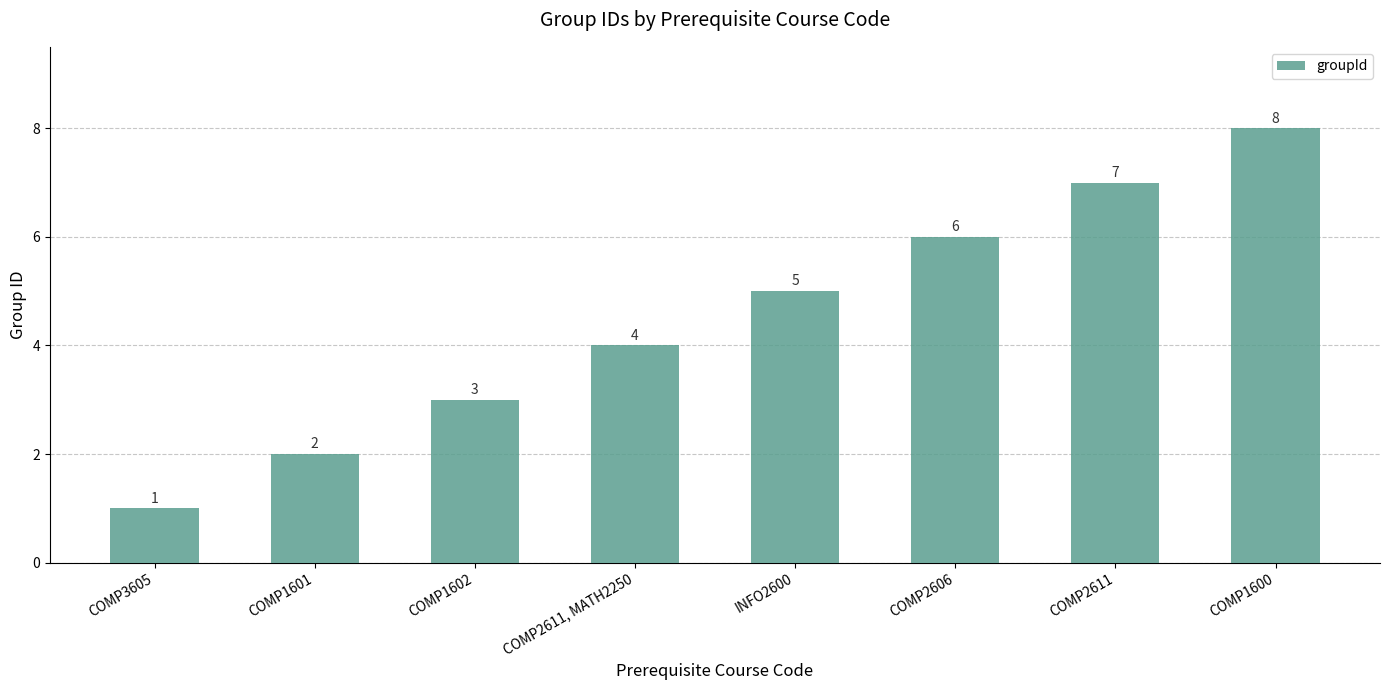

Are the bars horizontal?

No